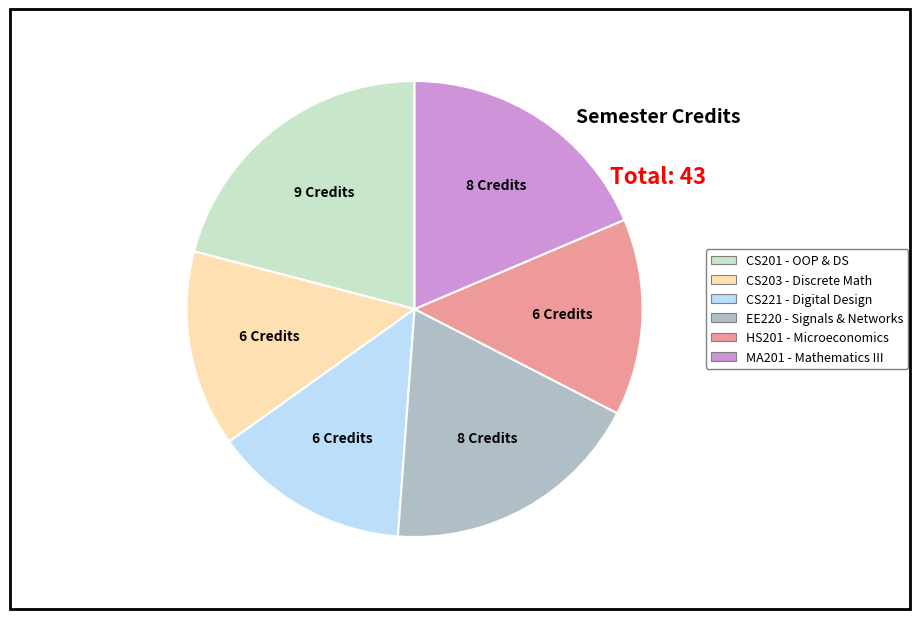

Does any single category account for the majority?

No